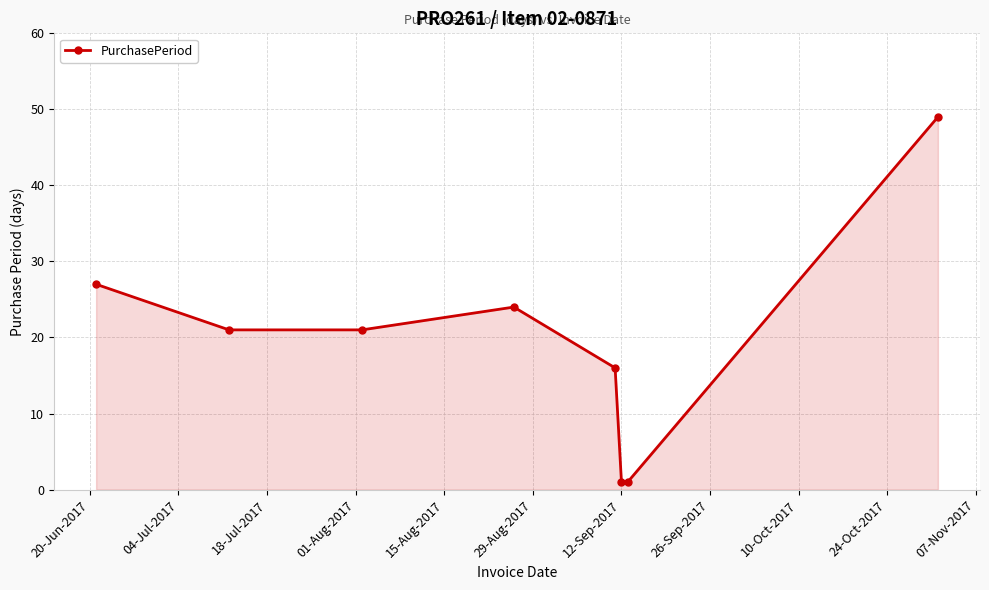

Count the number of data series in this chart.

1